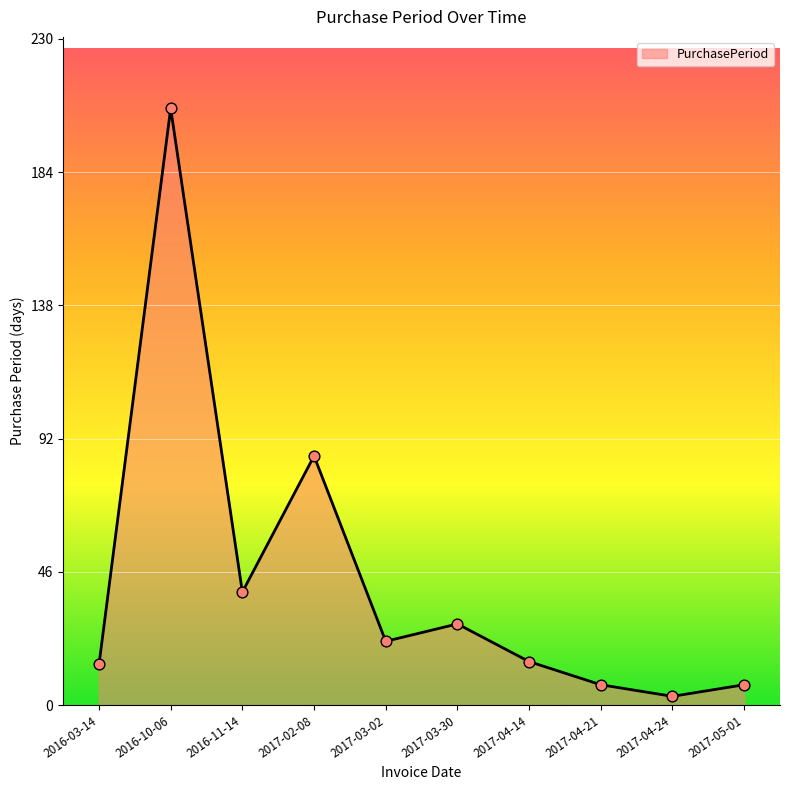

Approximately how many times larger is the value at 2016-10-06 compared to 2016-03-14?

14.7